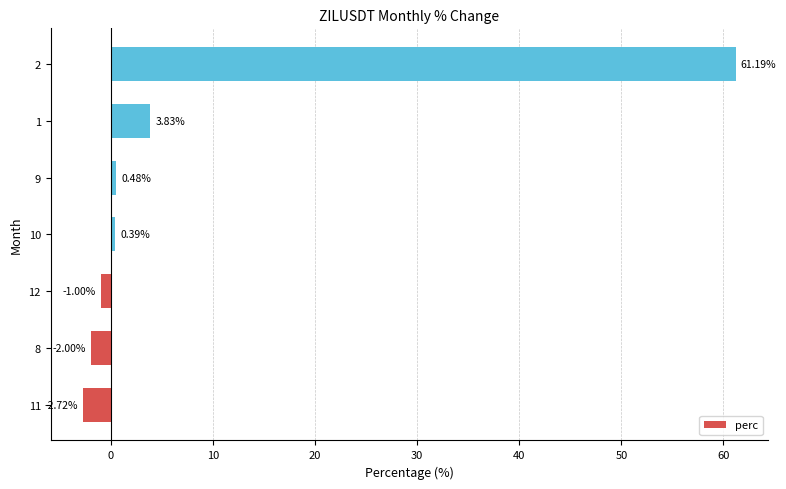

What is the difference between the maximum and second lowest values?

63.2